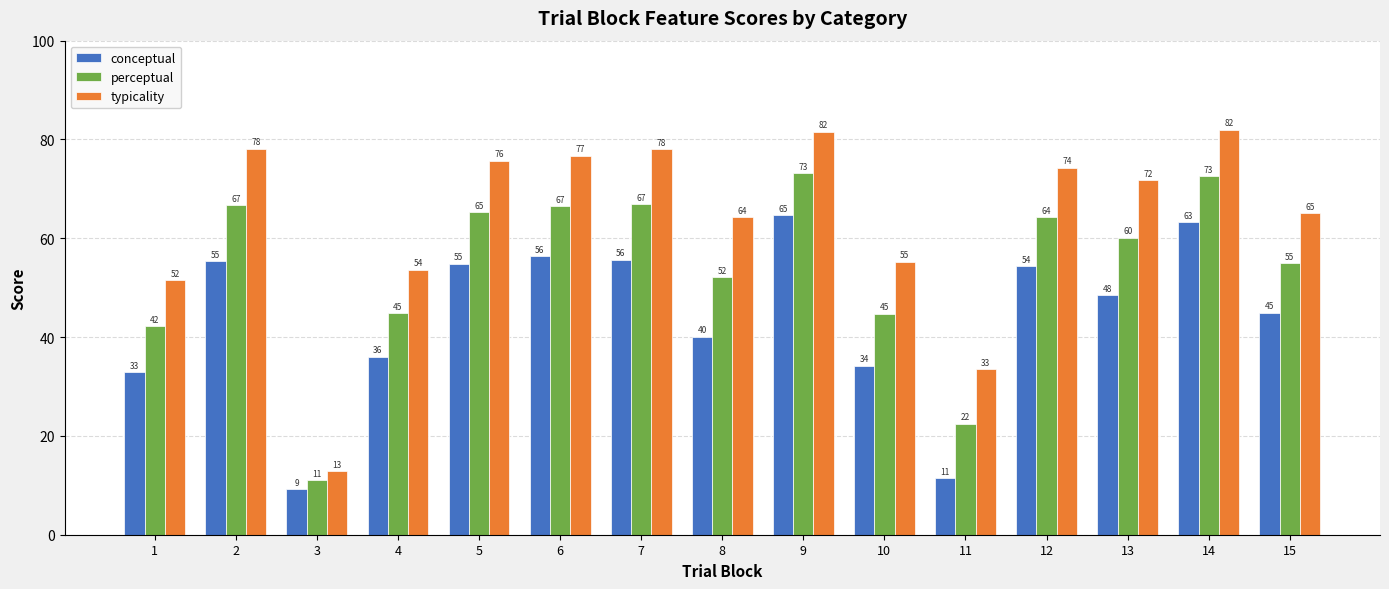

Where is perceptual nearest to the value 42?

1